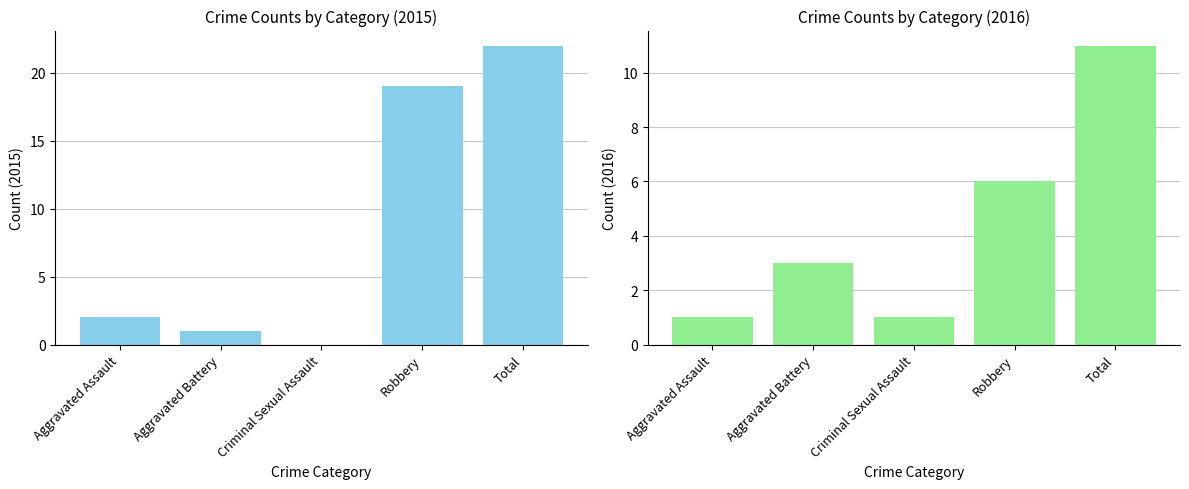

What is the spread (max minus min) of values at Criminal Sexual Assault?

1